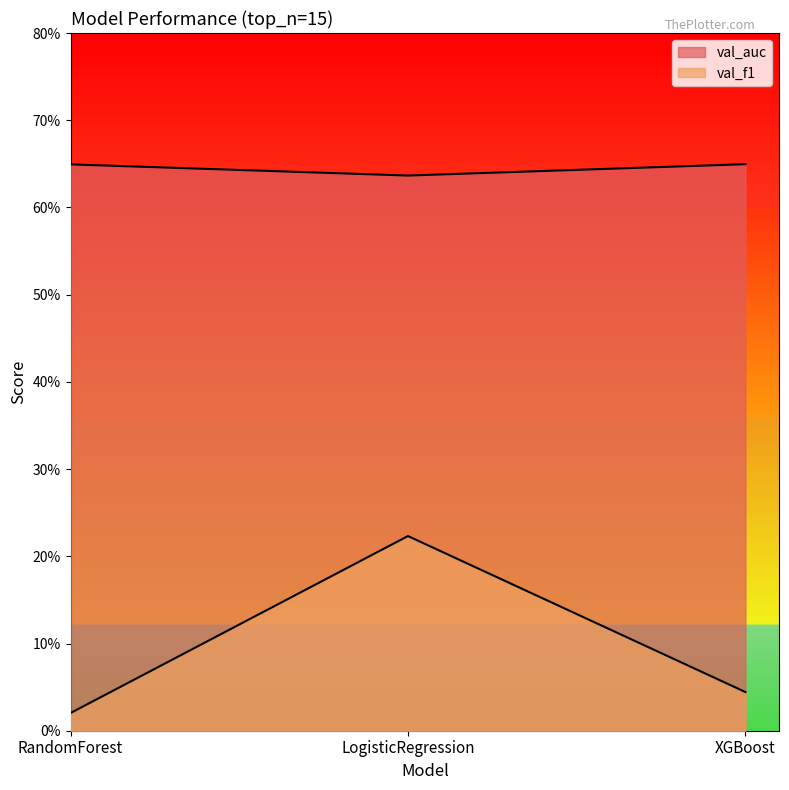

List the labels in order of val_auc value, smallest first.

LogisticRegression, RandomForest, XGBoost